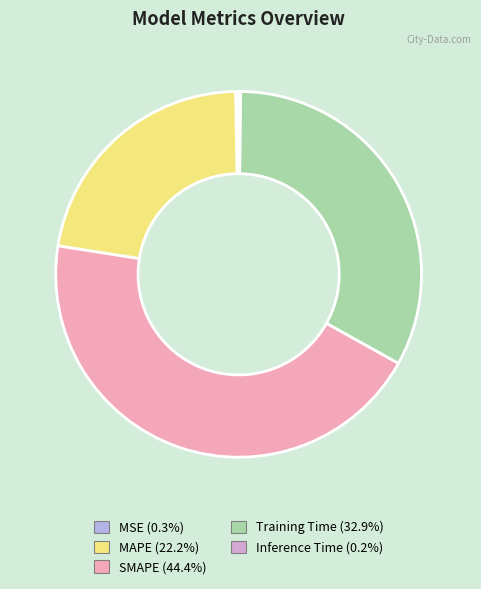

To the nearest percent, what is the combined percentage of SMAPE and Training Time?

77%